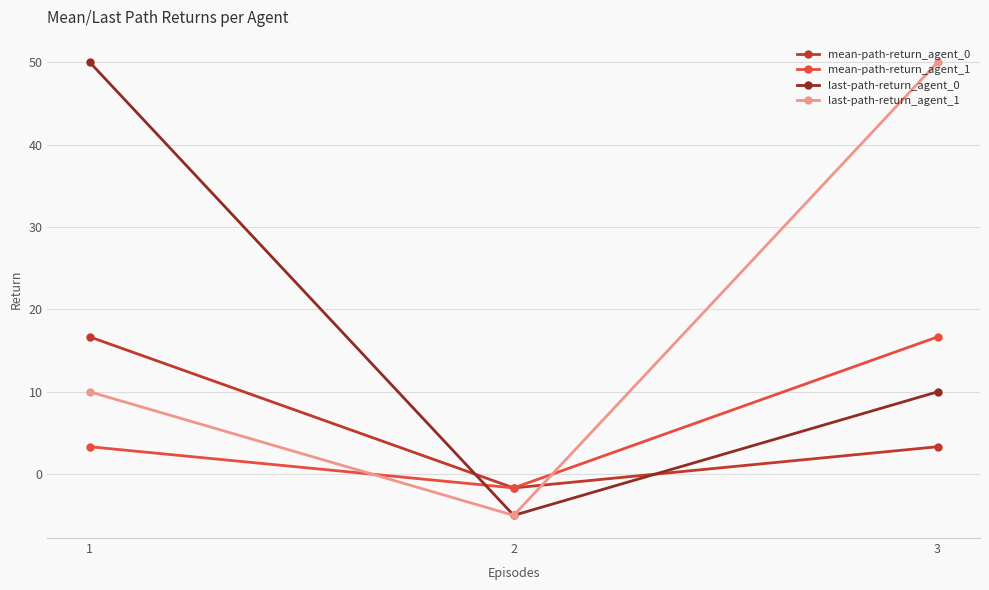

Is it true that mean-path-return_agent_0 equals 1.3 at 3?

False